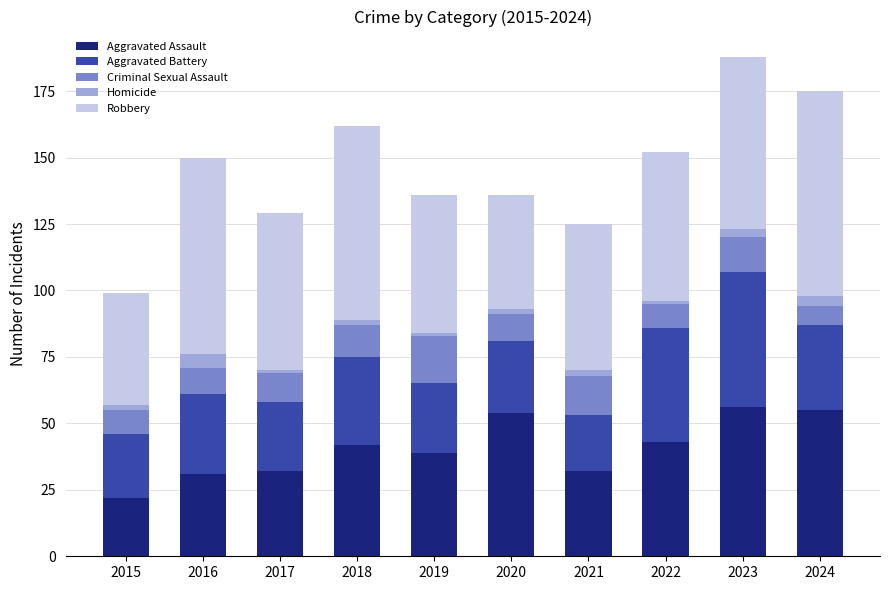

True or false: Aggravated Assault has a value of 22 at 2019.

False